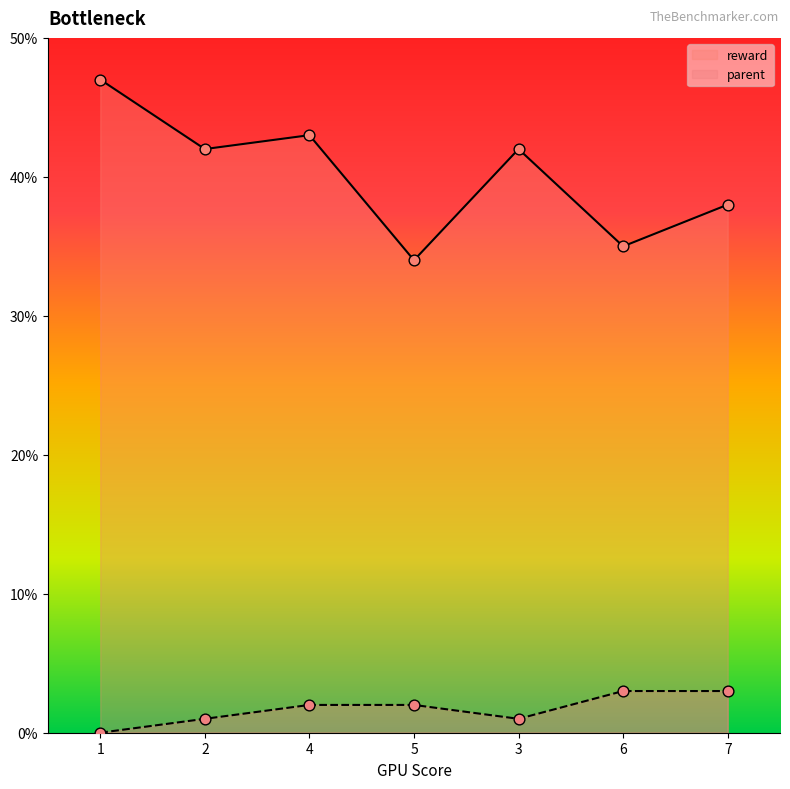

Which series reaches the minimum Y coordinate?

parent